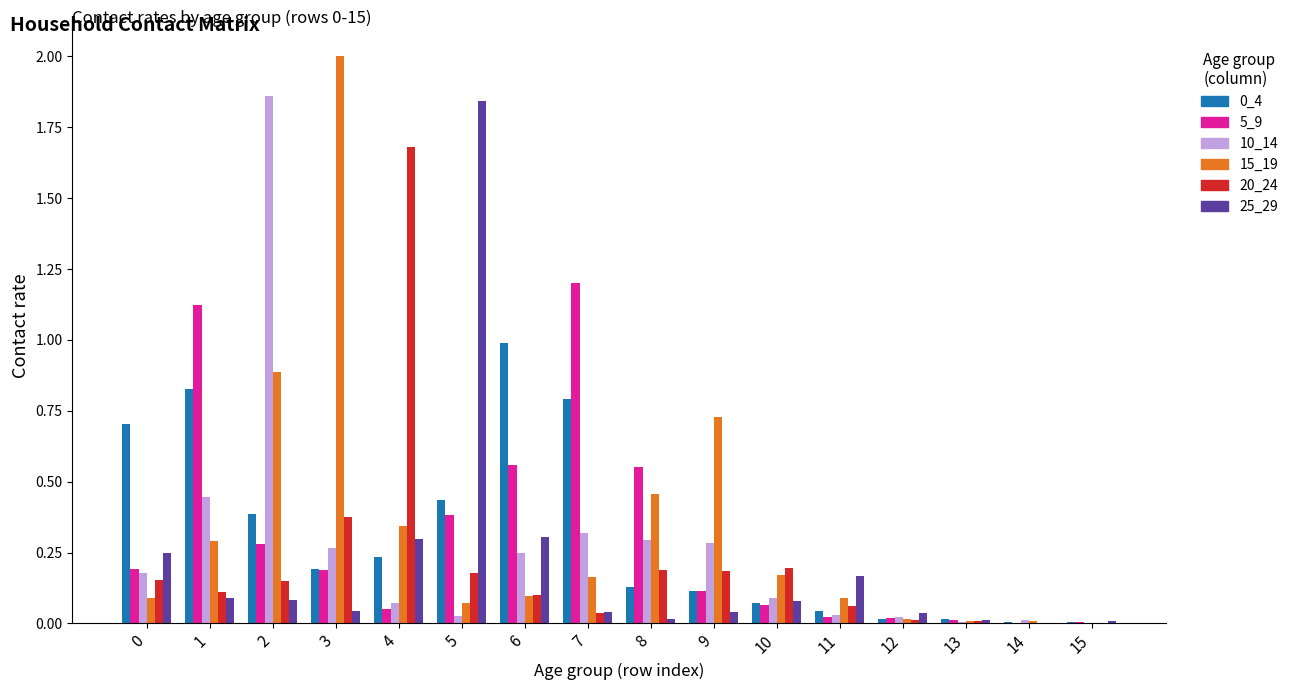

Which category has the highest value across all series?

3